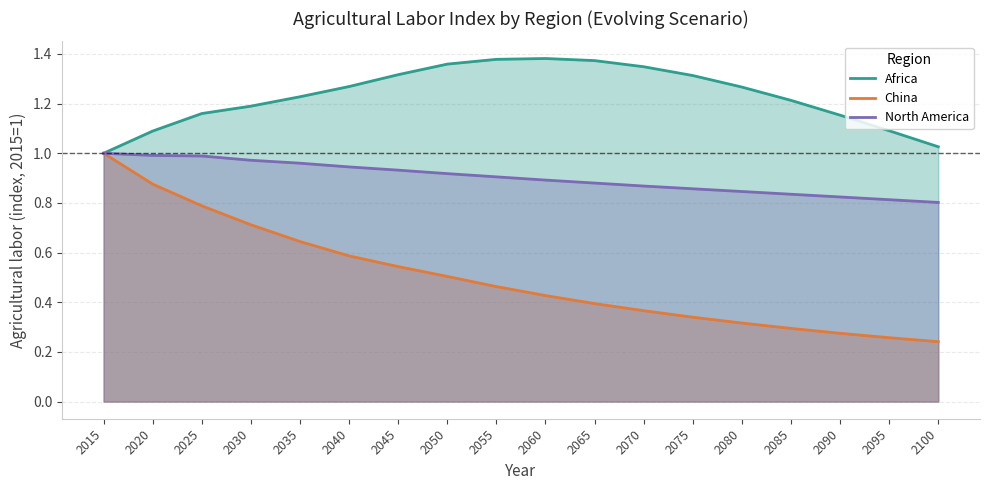

What value does the North America series have at 2075?

0.9